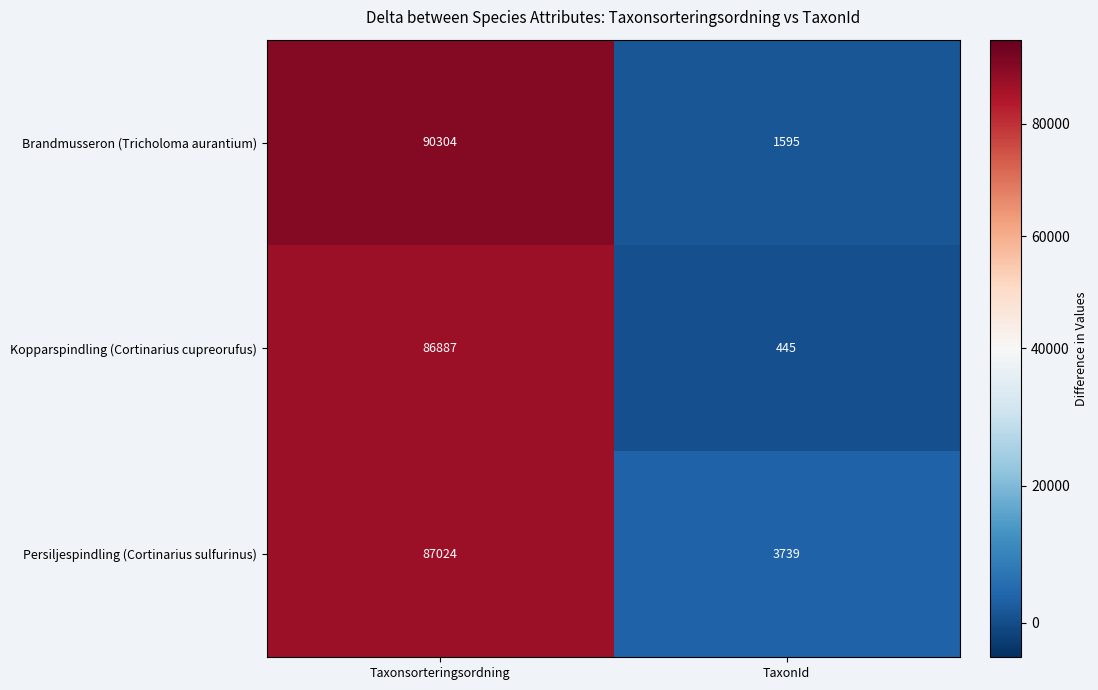

Which series has the largest range (max minus min)?

Brandmusseron (Tricholoma aurantium)